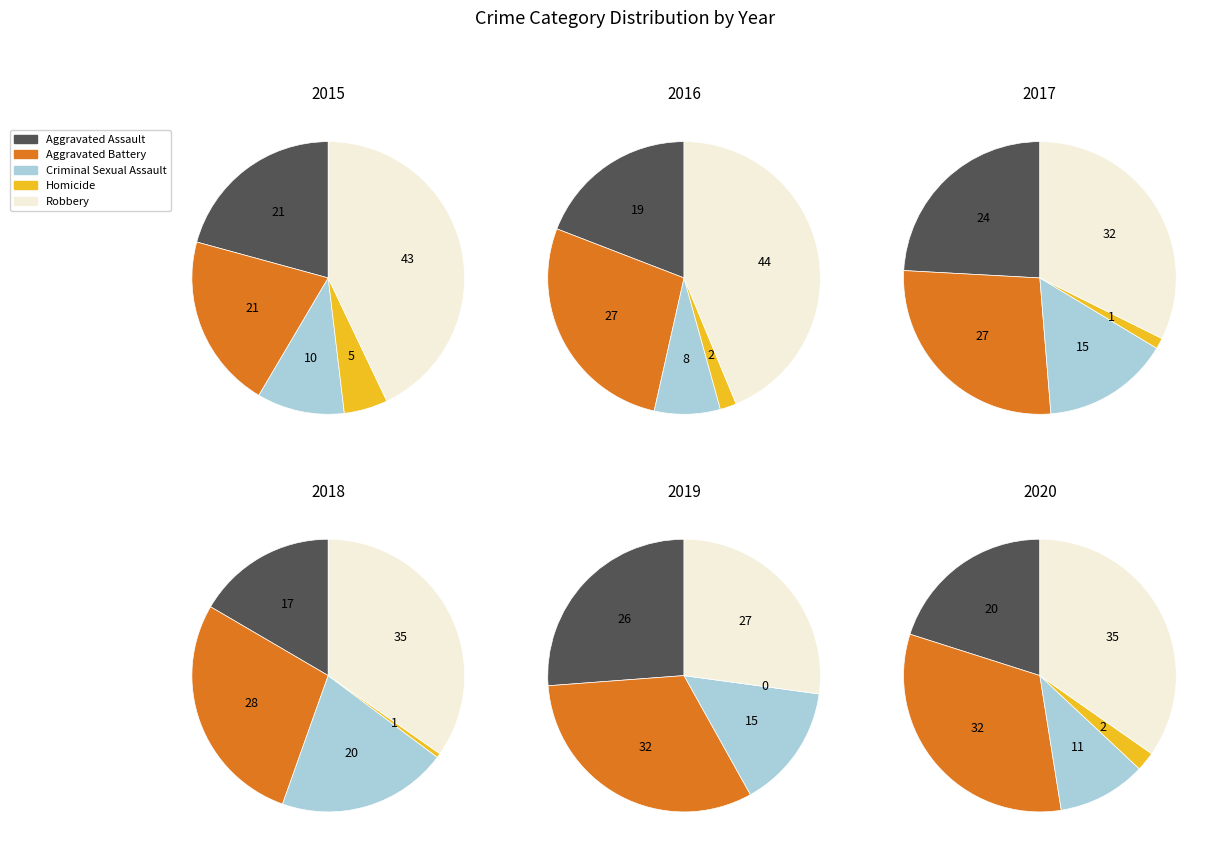

Rank the series at Aggravated Battery from lowest to highest value.

Homicide, Criminal Sexual Assault, Aggravated Assault, Aggravated Battery, Robbery